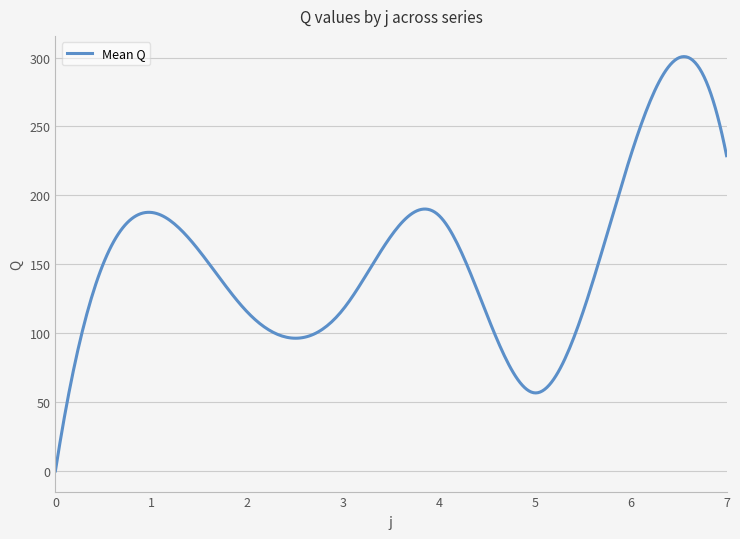

What is the difference between the maximum and minimum values?

300.7